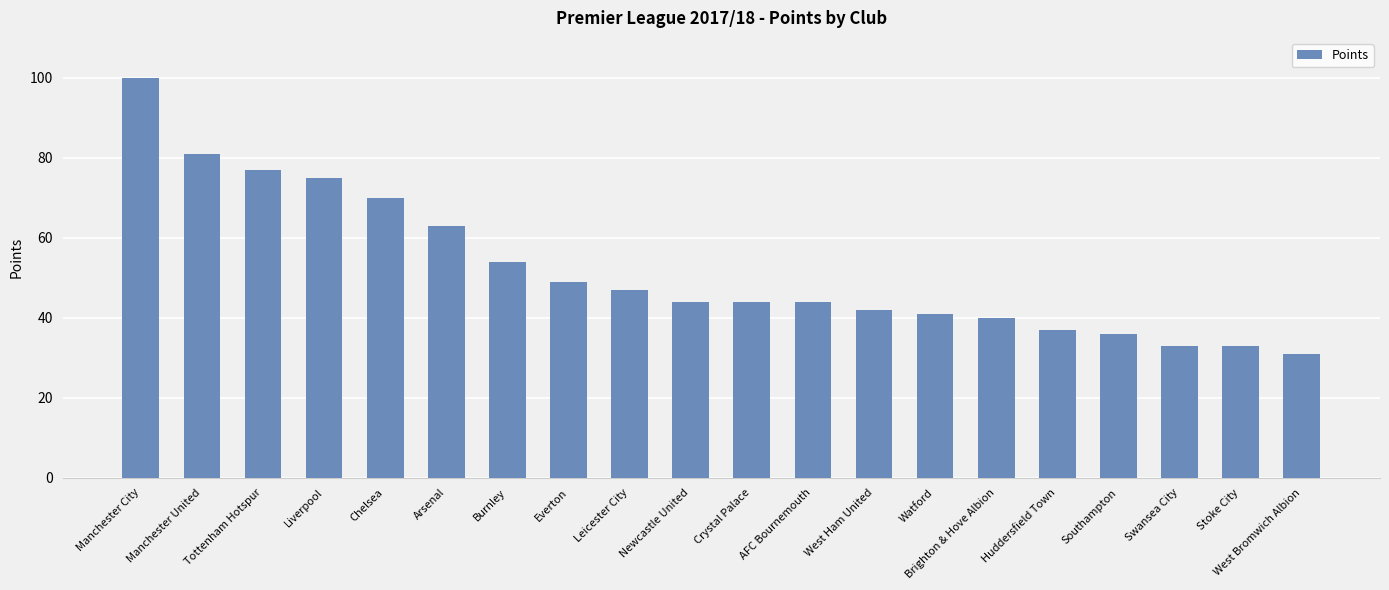

Which has a higher value, Leicester City or Everton?

Everton